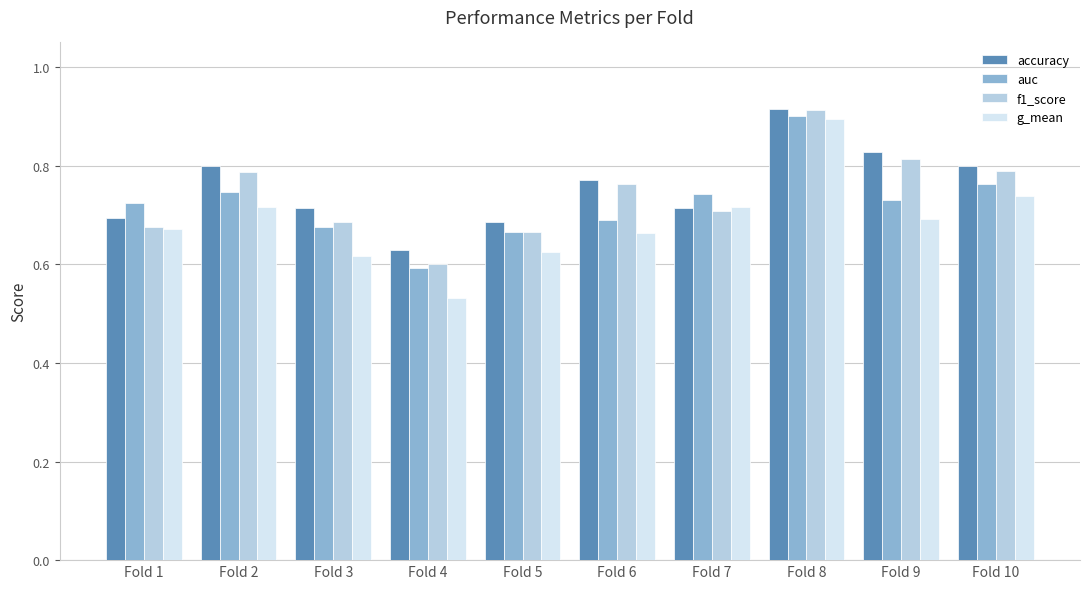

At which label does auc reach its minimum?

Fold 4